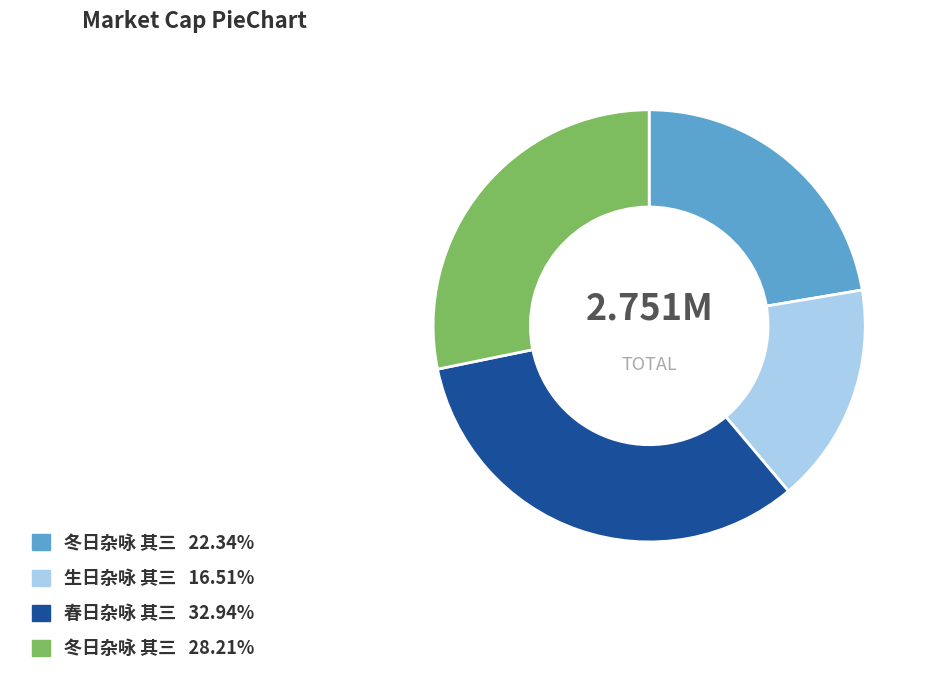

Is there any slice that represents more than half of the pie?

No